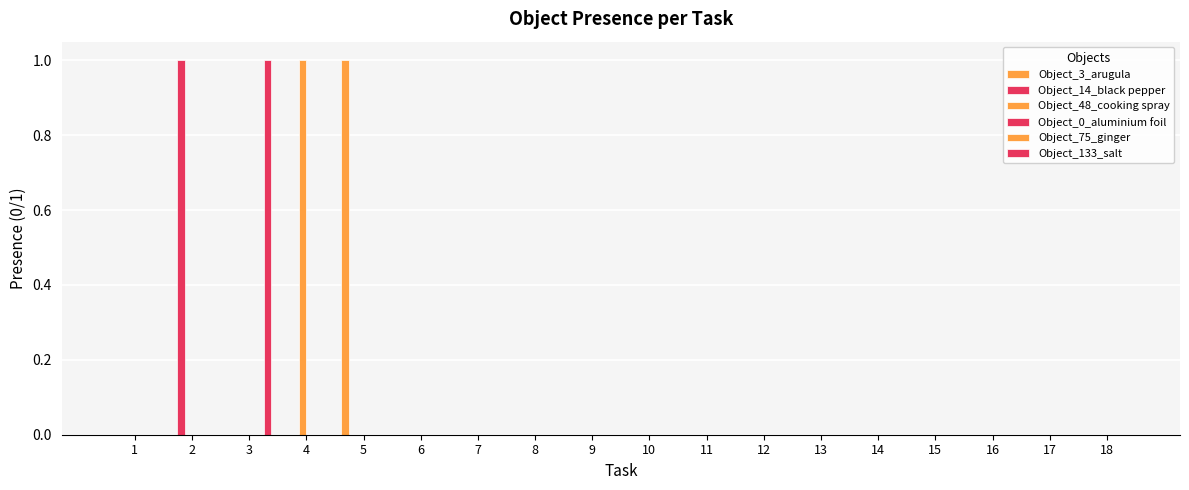

List the labels in order of Object_3_arugula value, largest first.

5, 1, 2, 3, 4, 6, 7, 8, 9, 10, 11, 12, 13, 14, 15, 16, 17, 18